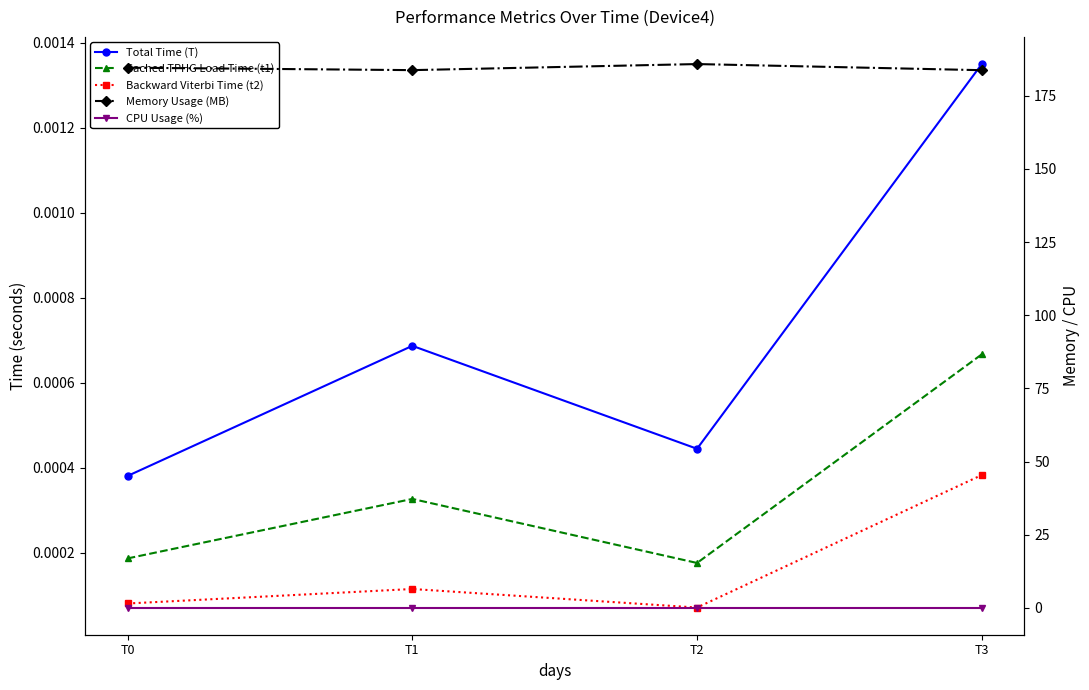

Rank the series by their maximum value, from highest to lowest.

Memory Usage (MB), CPU Usage (%), Total Time (T), Cached TPHG Load Time (t1), Backward Viterbi Time (t2)